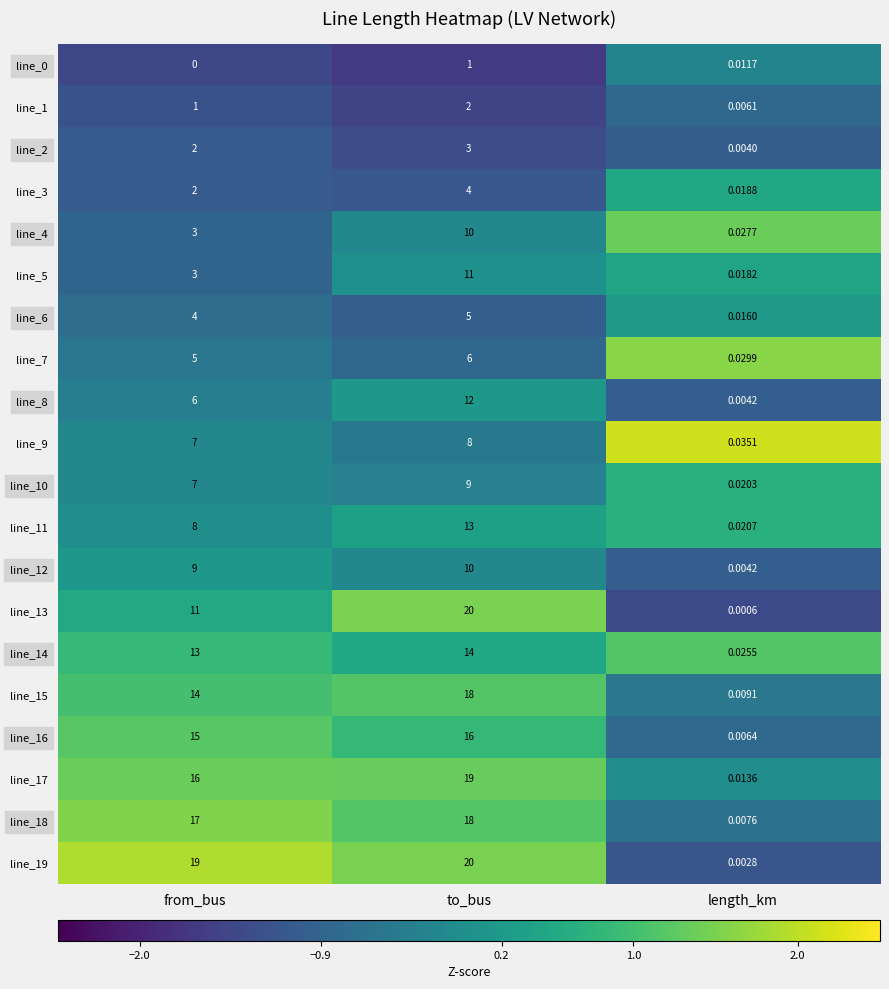

Rank the categories by line_13 value from lowest to highest.

length_km, from_bus, to_bus